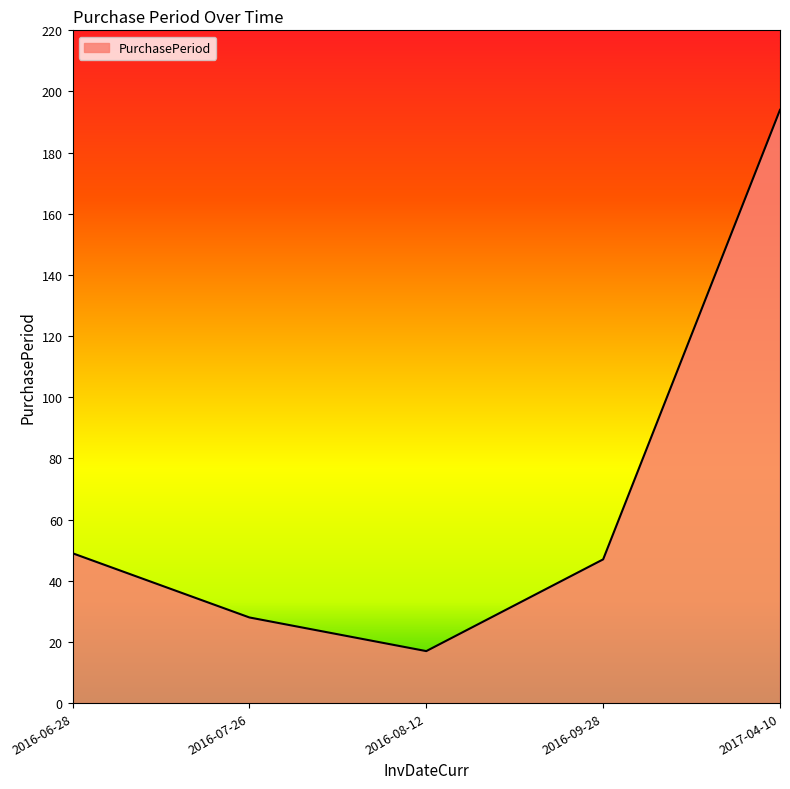

How many interior local valleys (lower than both neighbors) does the data have?

1